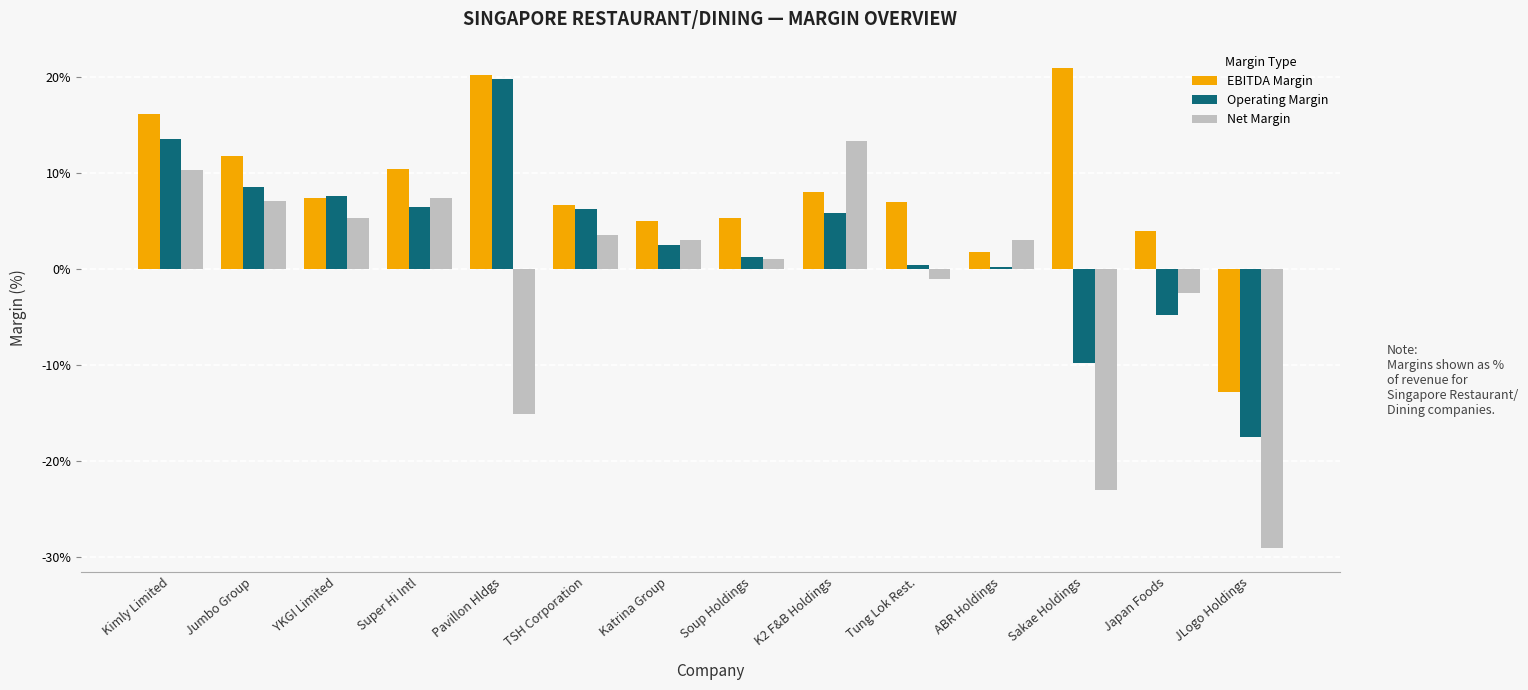

At which category is the sum across all series the highest?

Kimly Limited